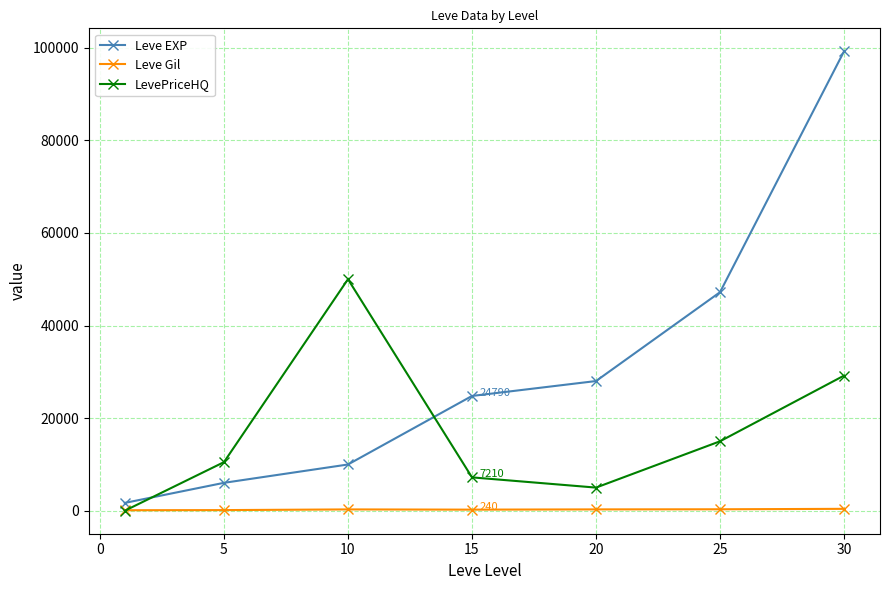

At how many categories does at least one series exceed 41662?

3